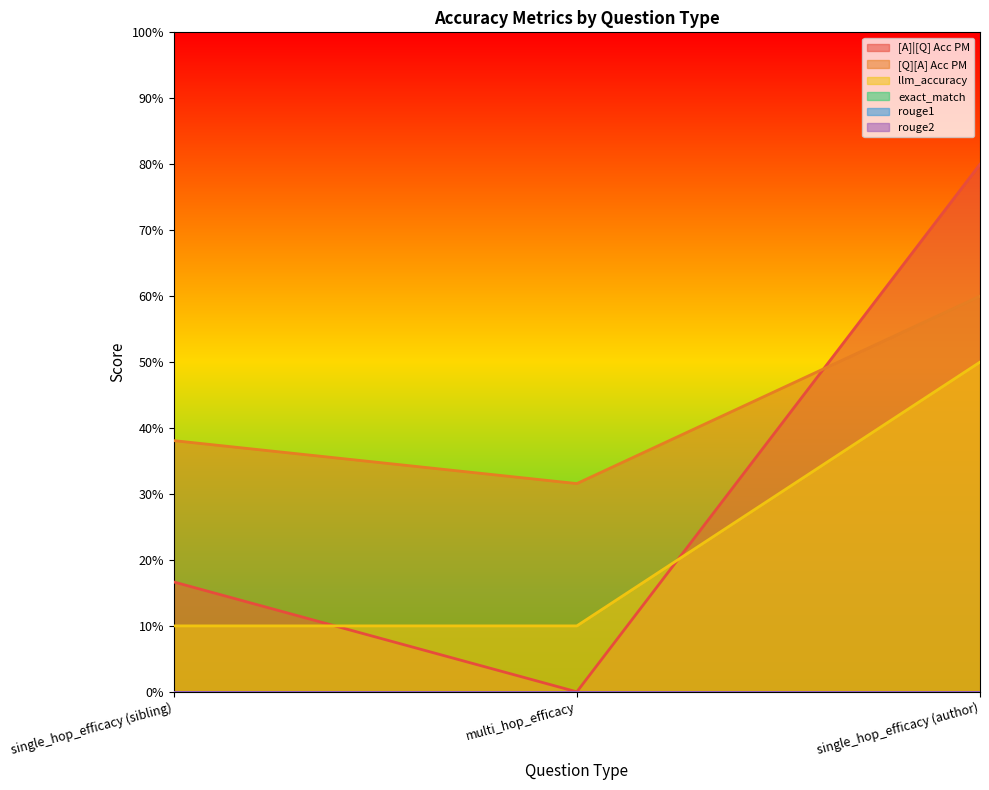

Reading left to right, what are all the values shown in this chart?

[A]|[Q] Acc PM: 0.2	0.0	0.8
[Q][A] Acc PM: 0.4	0.3	0.6
llm_accuracy: 0.1	0.1	0.5